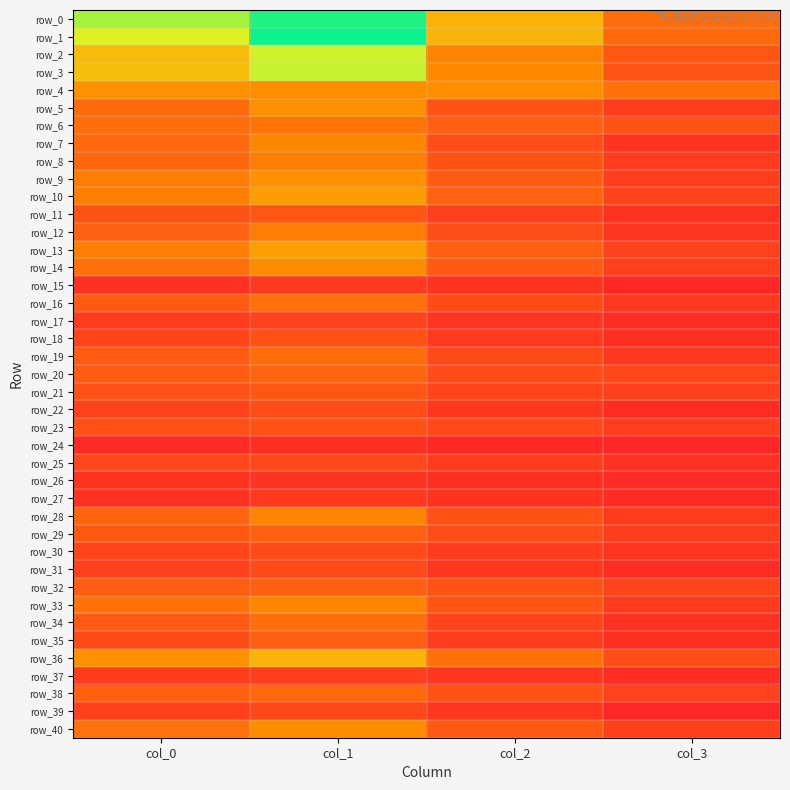

At how many categories does at least one series exceed 0?

4